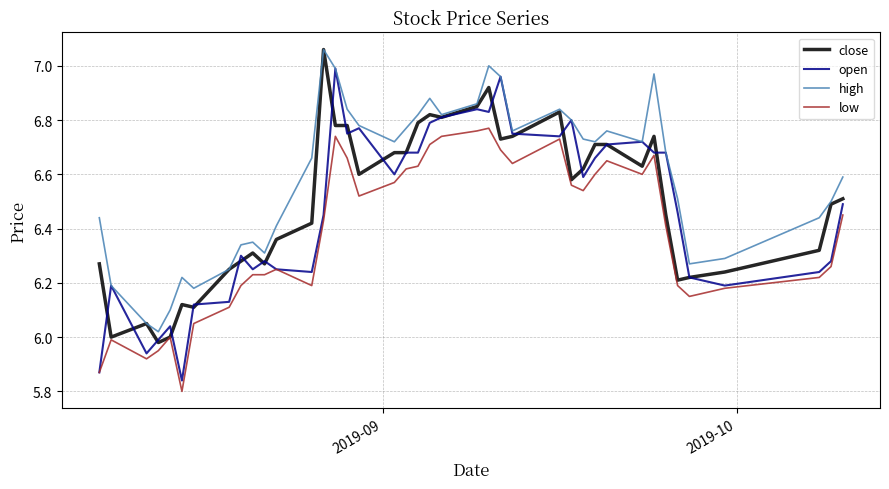

True or false: high and low cross at least once.

False